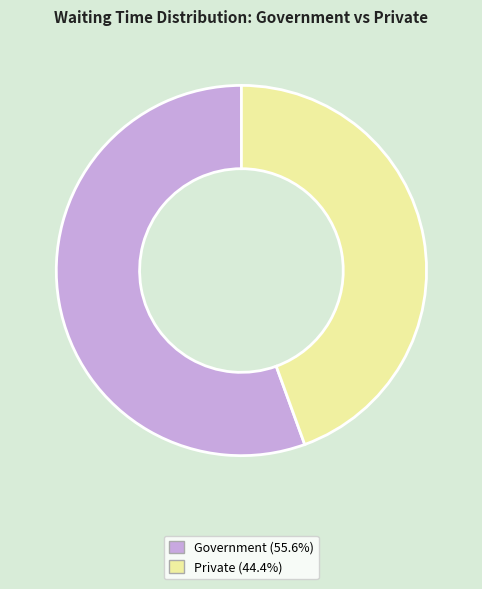

Is the sum of Private (44.4%) and Government (55.6%) greater than half?

Yes